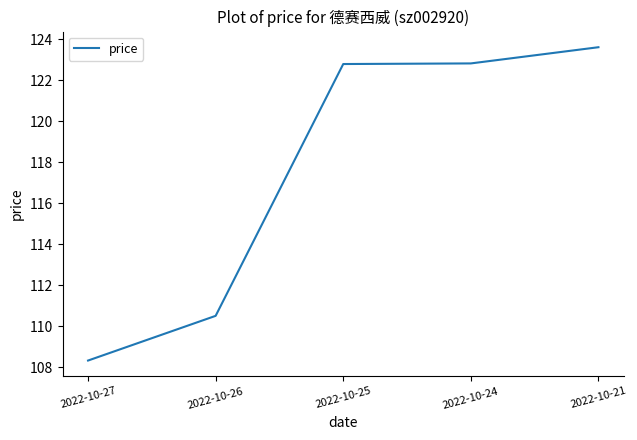

Approximately how many times larger is the value at 2022-10-27 compared to 2022-10-26?

1.0